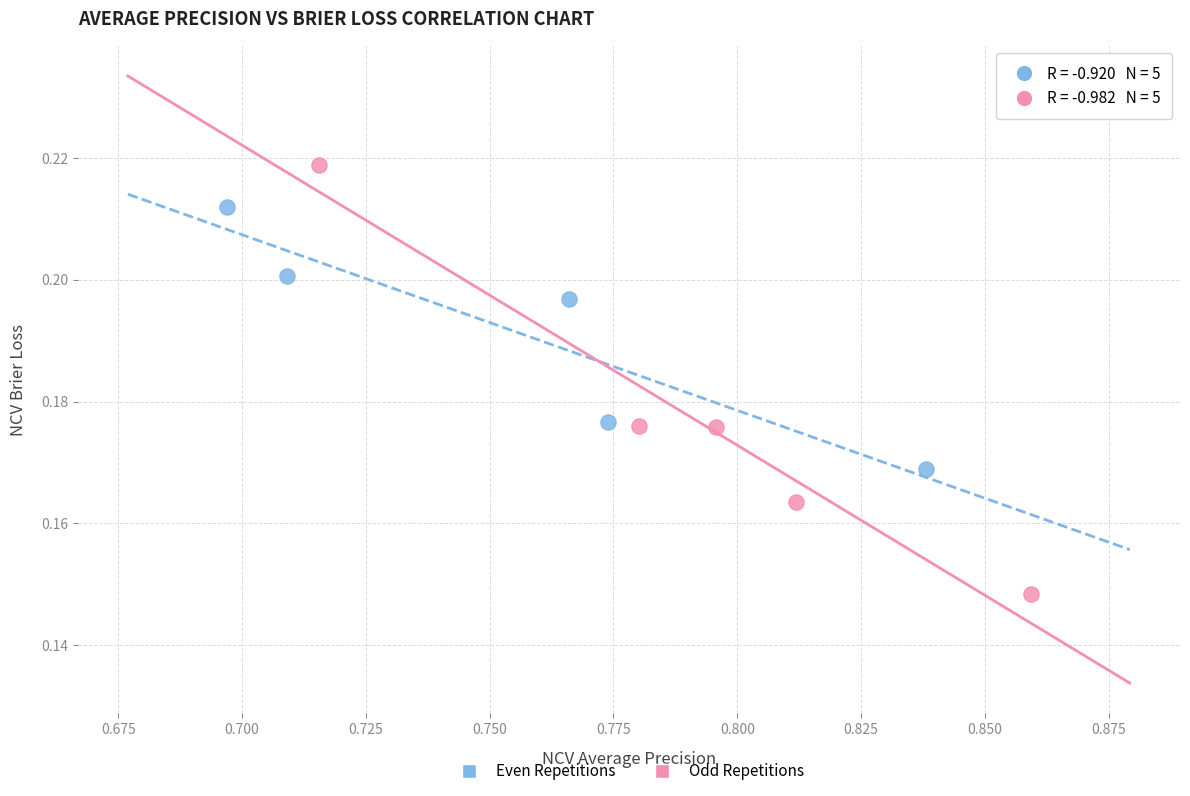

Which series contains the highest Y value?

Odd Repetitions